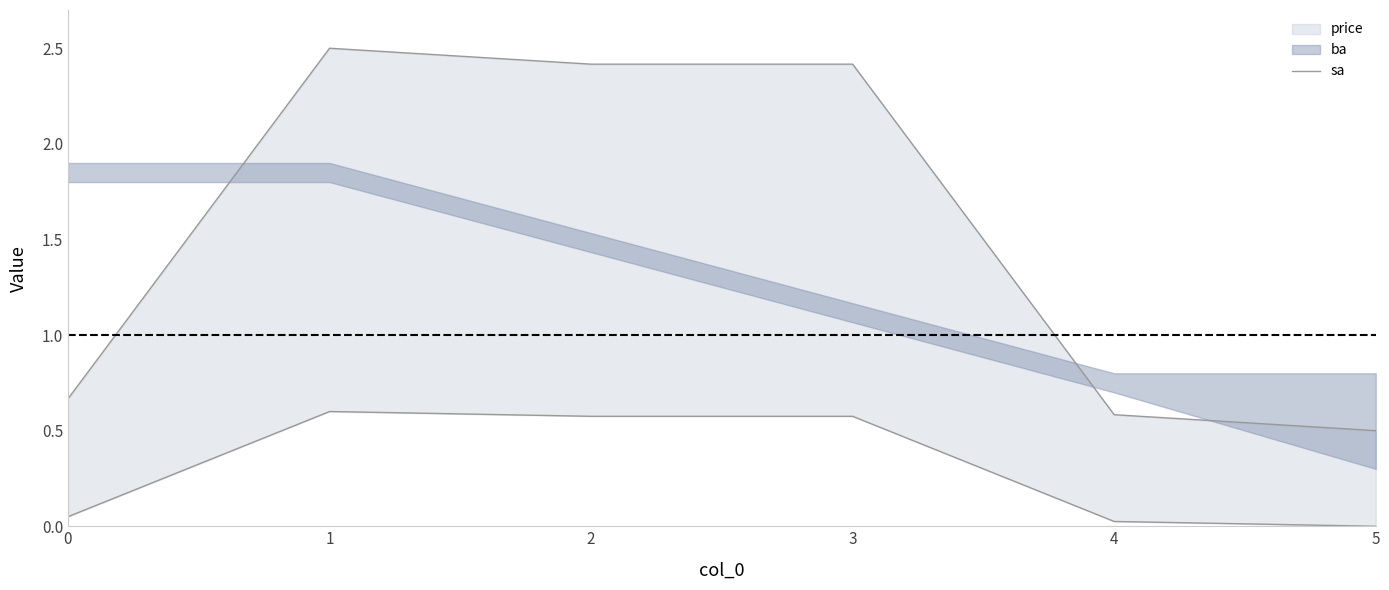

Rank the categories by value from lowest to highest.

5, 4, 0, 2, 3, 1